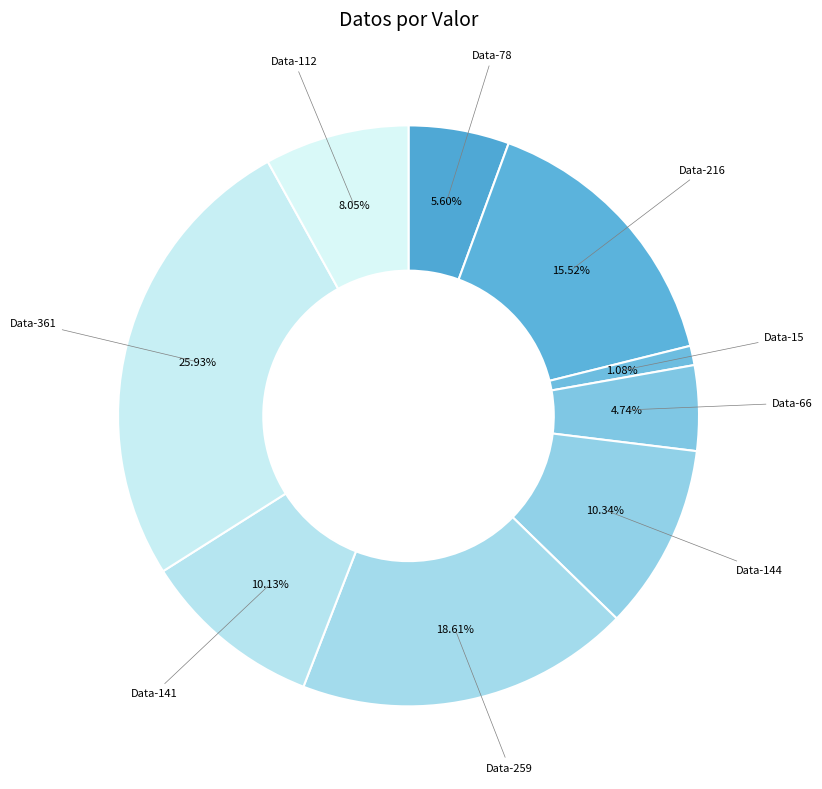

Count the number of slices in the pie.

9